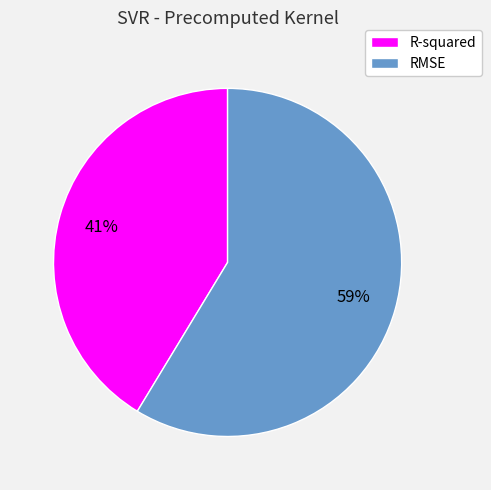

How many slices are in this pie chart?

2